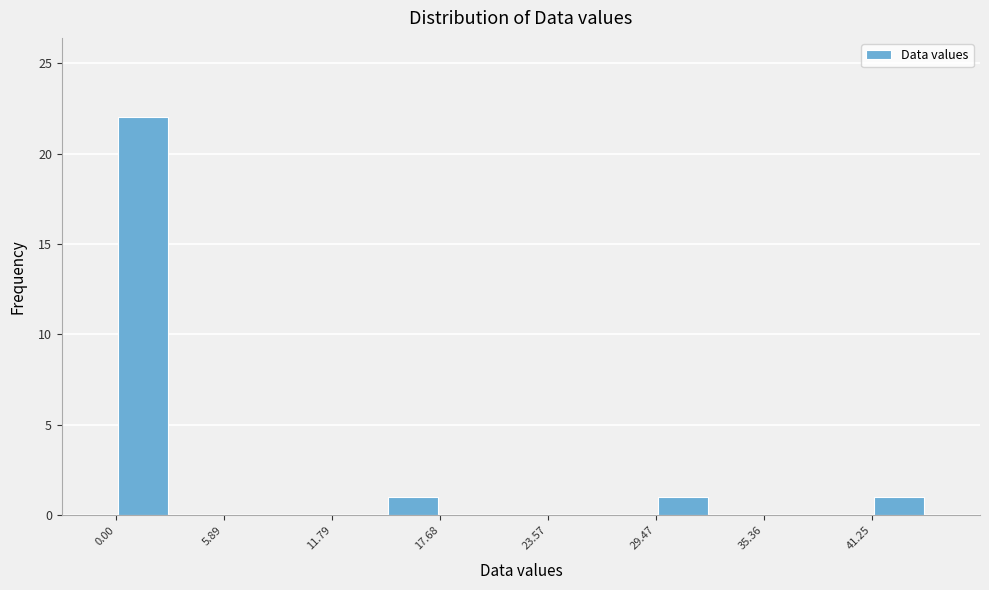

Around what value on the x-axis is the tallest bar? Give the approximate position of its centre, as read against the axis.

1